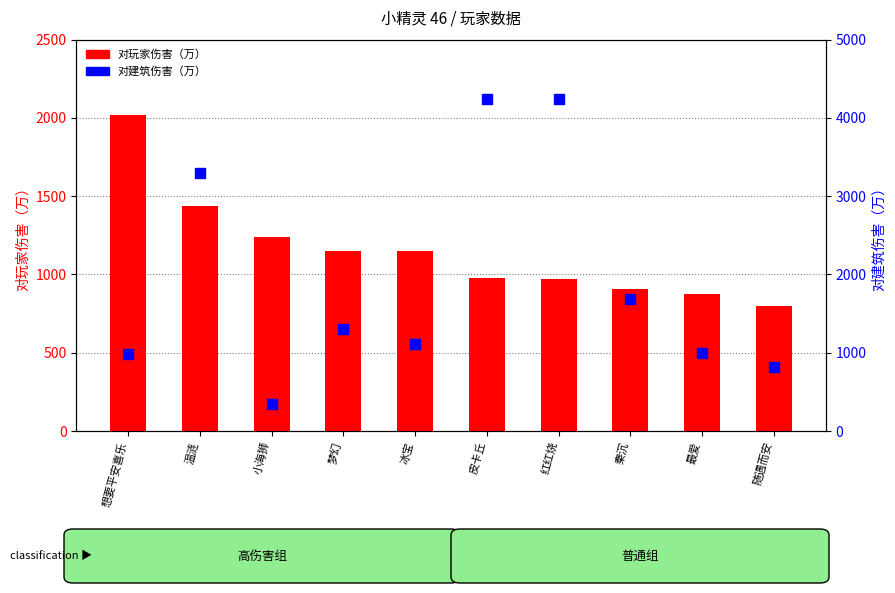

What is the total value across all series at 小海狮?

1584